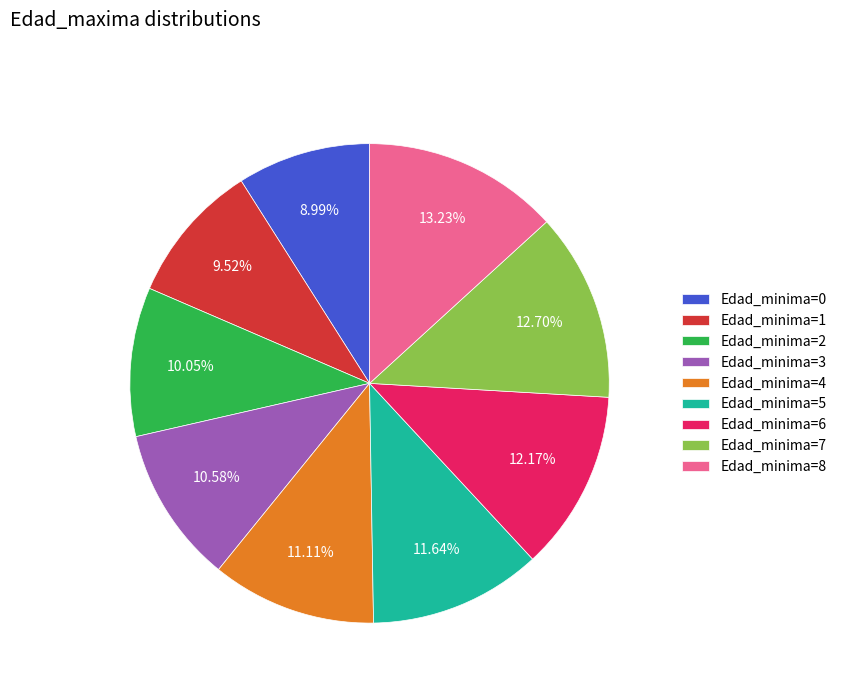

Rank the categories by value from lowest to highest.

Edad_minima=0, Edad_minima=1, Edad_minima=2, Edad_minima=3, Edad_minima=4, Edad_minima=5, Edad_minima=6, Edad_minima=7, Edad_minima=8